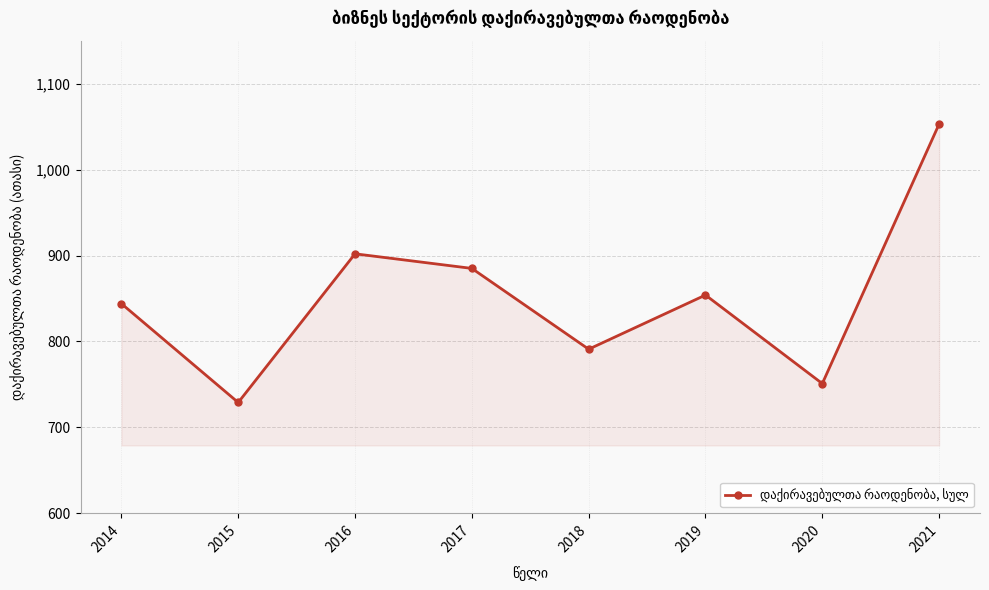

What is the value of the 7th point from the left?

751